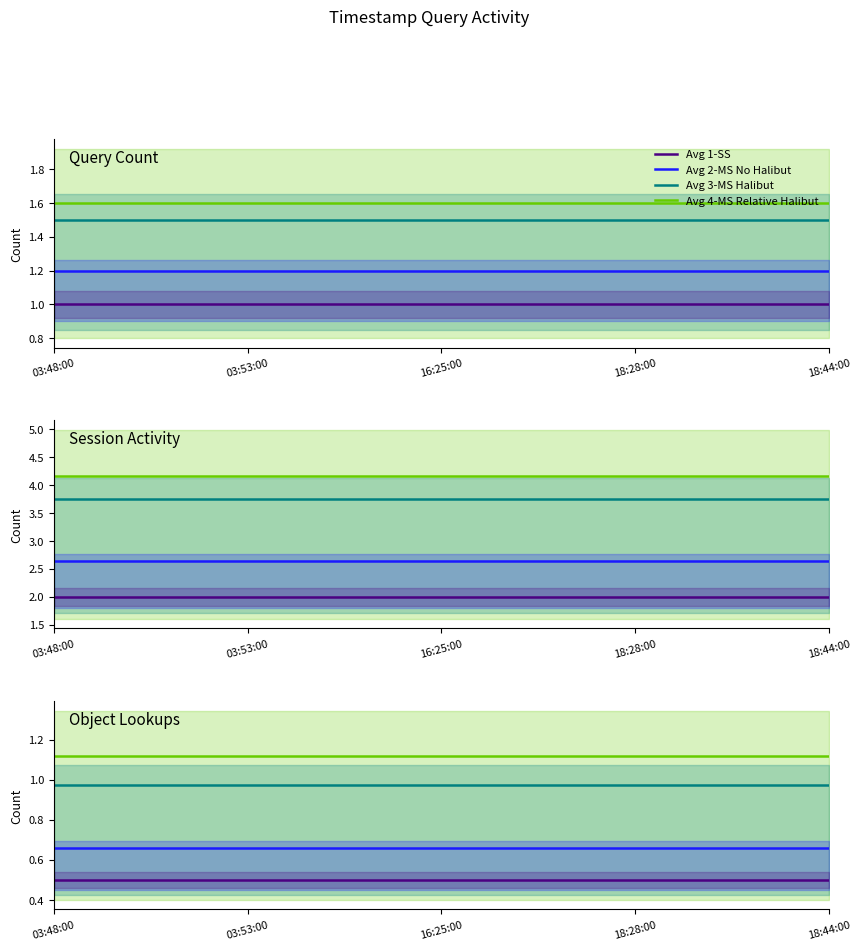

Reading left to right, transcribe all the data shown in this chart.

Avg 4-MS Relative Halibut: 03:48:00=1.1	03:53:00=1.1	16:25:00=1.1	18:28:00=1.1	18:44:00=1.1
Avg 3-MS Halibut: 03:48:00=1.0	03:53:00=1.0	16:25:00=1.0	18:28:00=1.0	18:44:00=1.0
Avg 2-MS No Halibut: 03:48:00=0.7	03:53:00=0.7	16:25:00=0.7	18:28:00=0.7	18:44:00=0.7
Avg 1-SS: 03:48:00=0.5	03:53:00=0.5	16:25:00=0.5	18:28:00=0.5	18:44:00=0.5